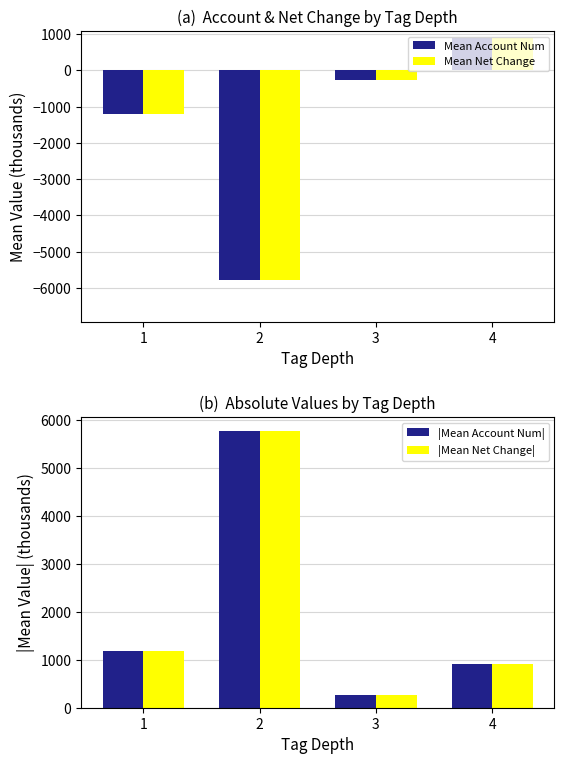

At which label does |Mean Account Num| reach its peak?

2